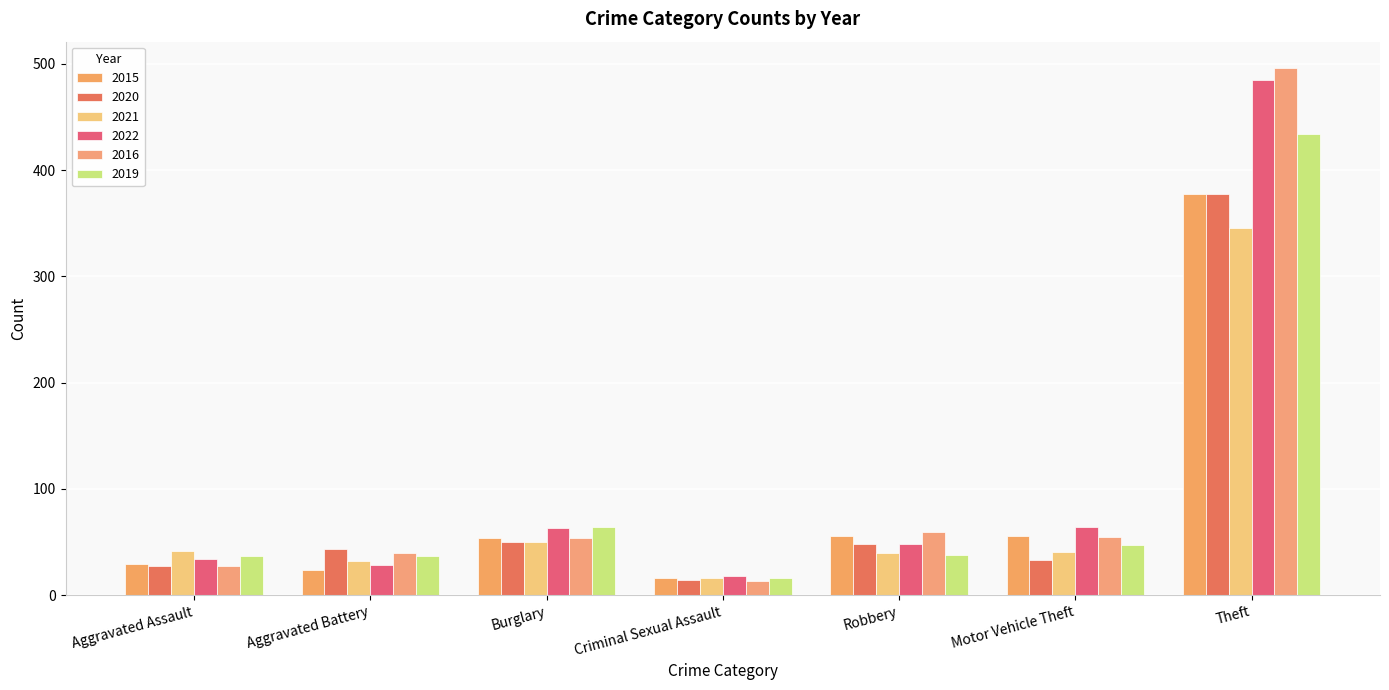

How many series are shown in this chart?

6